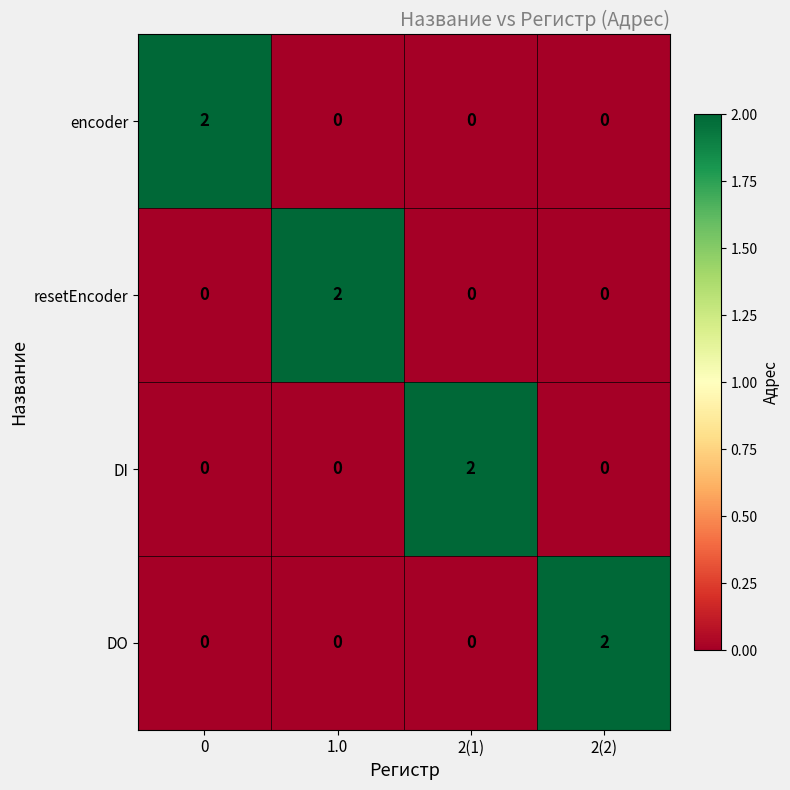

Count the DI values in the range 0 to 2.

4